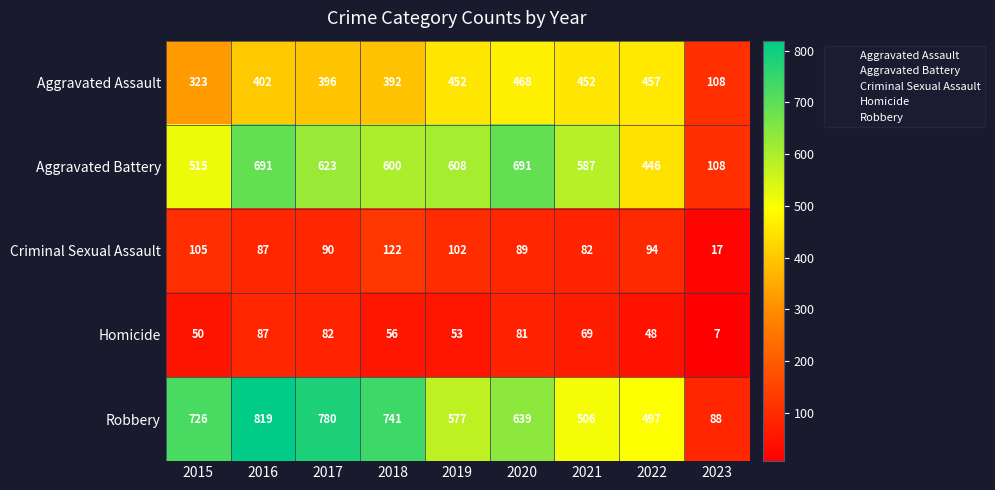

What is the difference between the highest and lowest values at 2016?

732